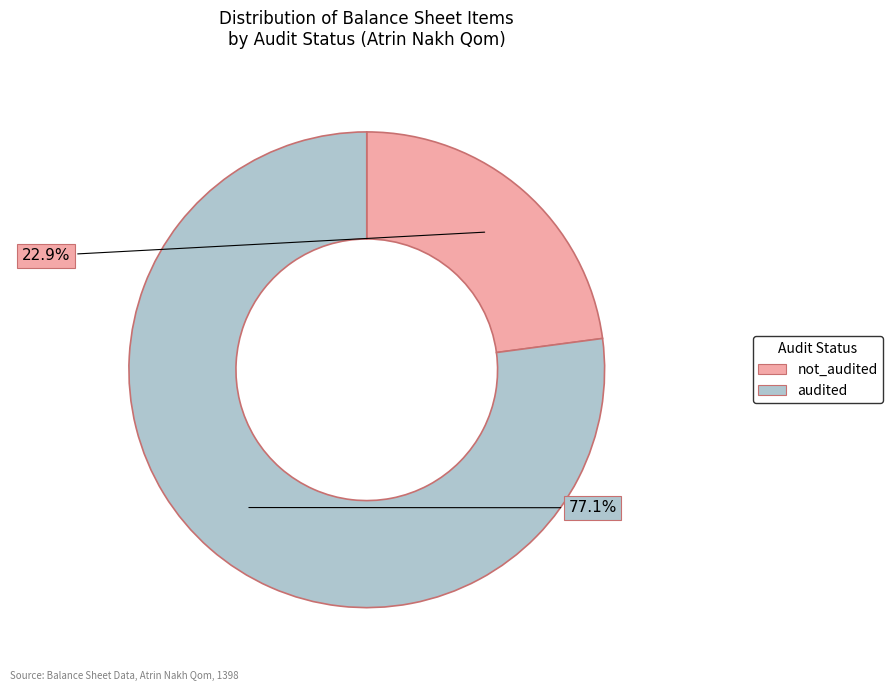

Is there any slice that represents more than half of the pie?

Yes